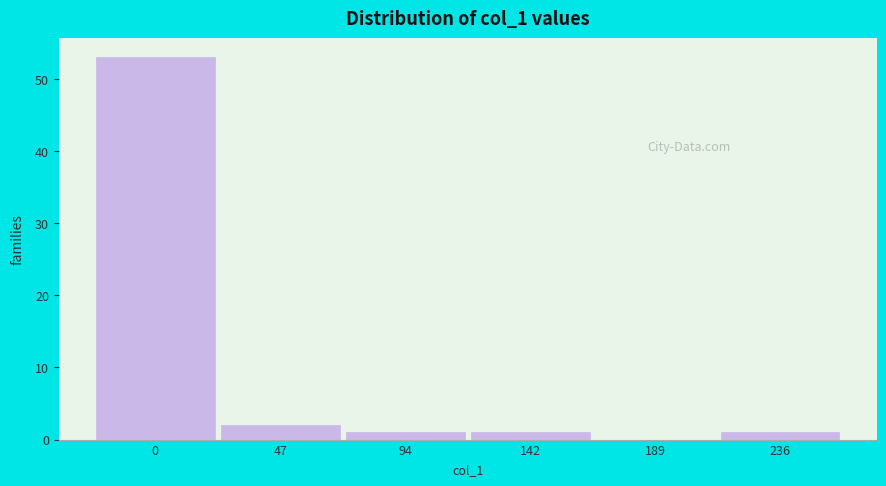

Reading left to right, extract all data points from this chart.

0=53	47=2	94=1	142=1	189=0	236=1